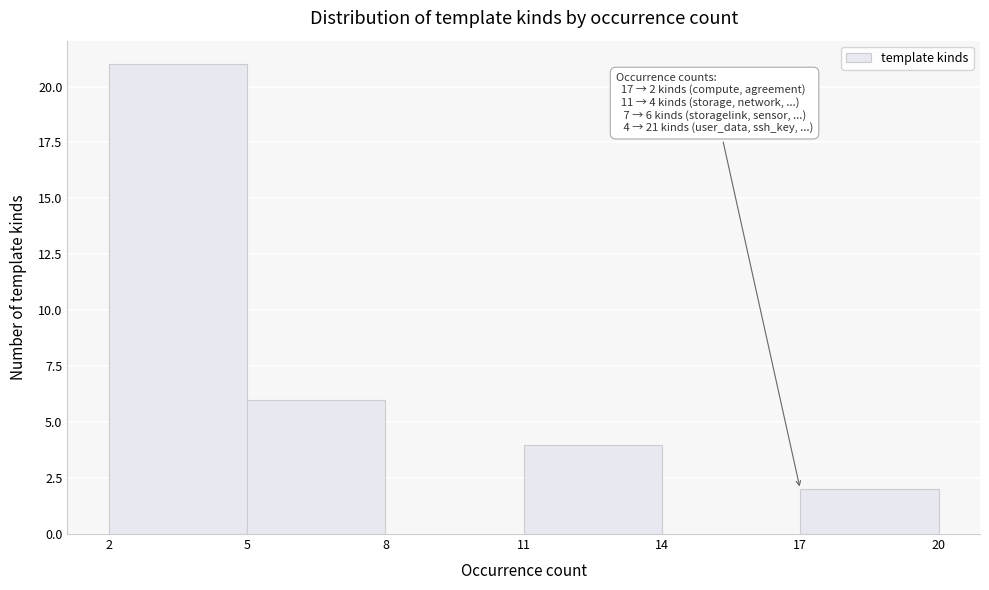

Over which range of the x-axis is the bar tallest?

2 to 5